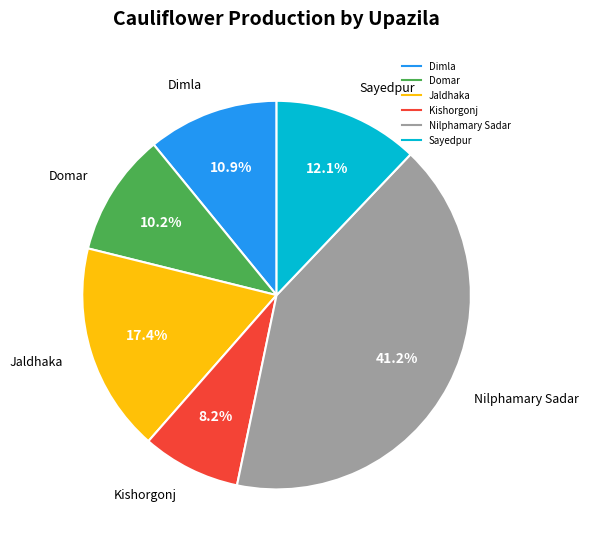

What percentage is NOT represented by Domar?

89.8%